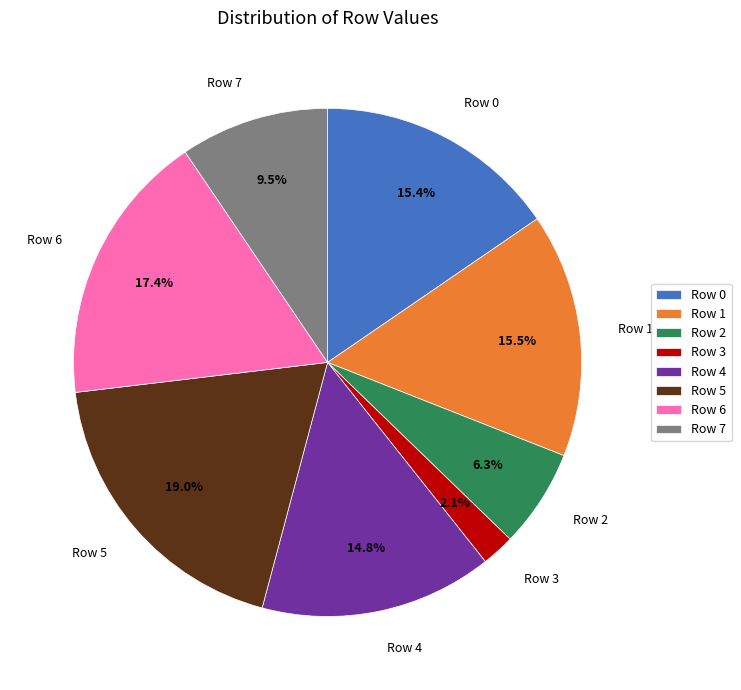

Which slice is the largest?

Row 5